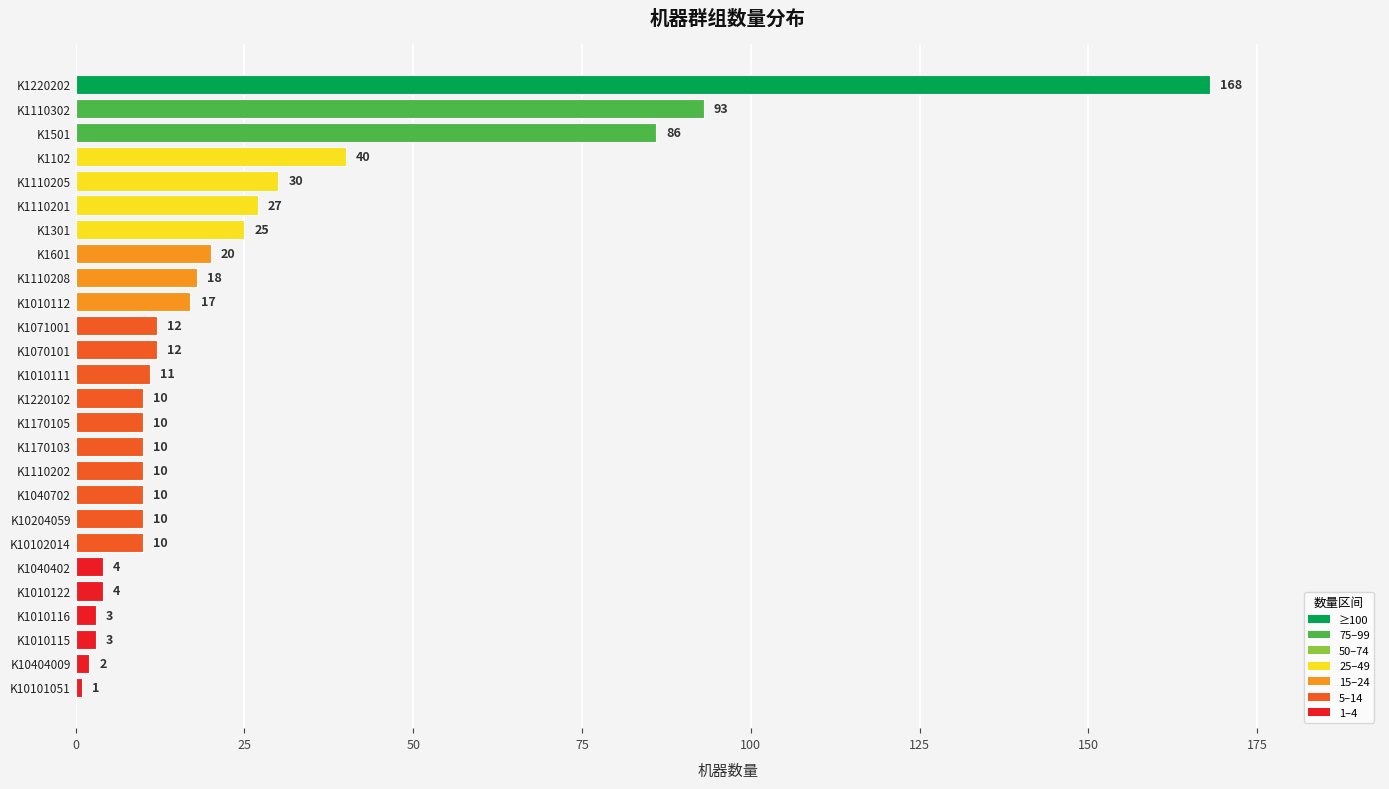

Which label corresponds to the smallest value in the chart?

K10101051